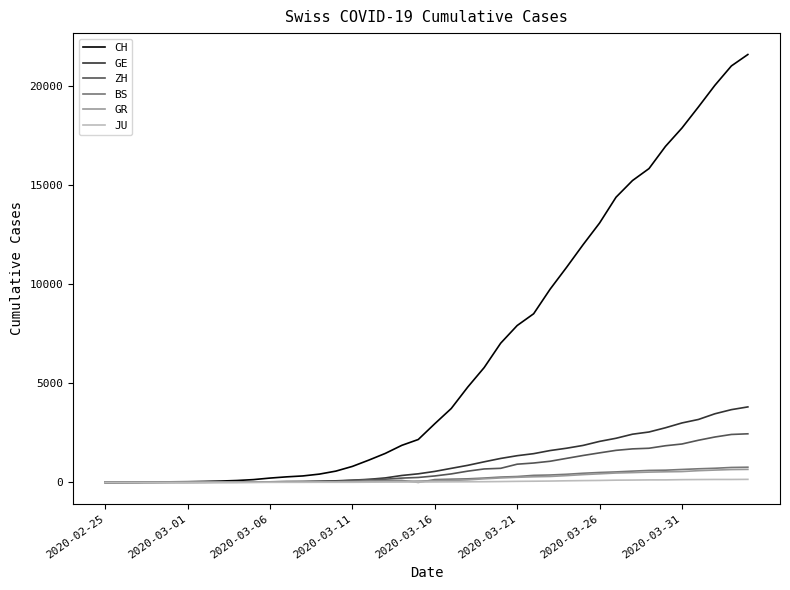

What is the greatest value displayed?

21574